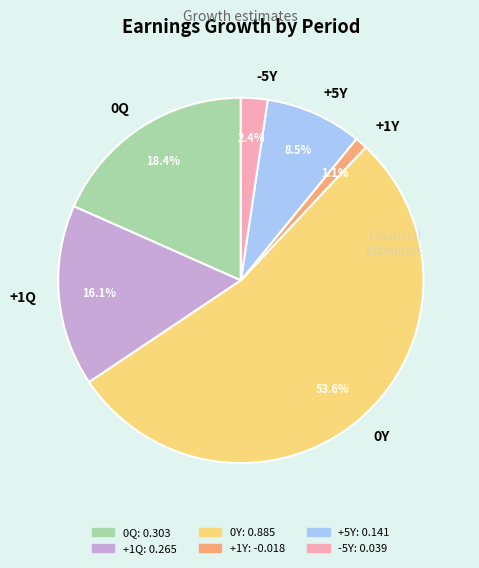

Which category has the smallest portion of the pie?

+1Y